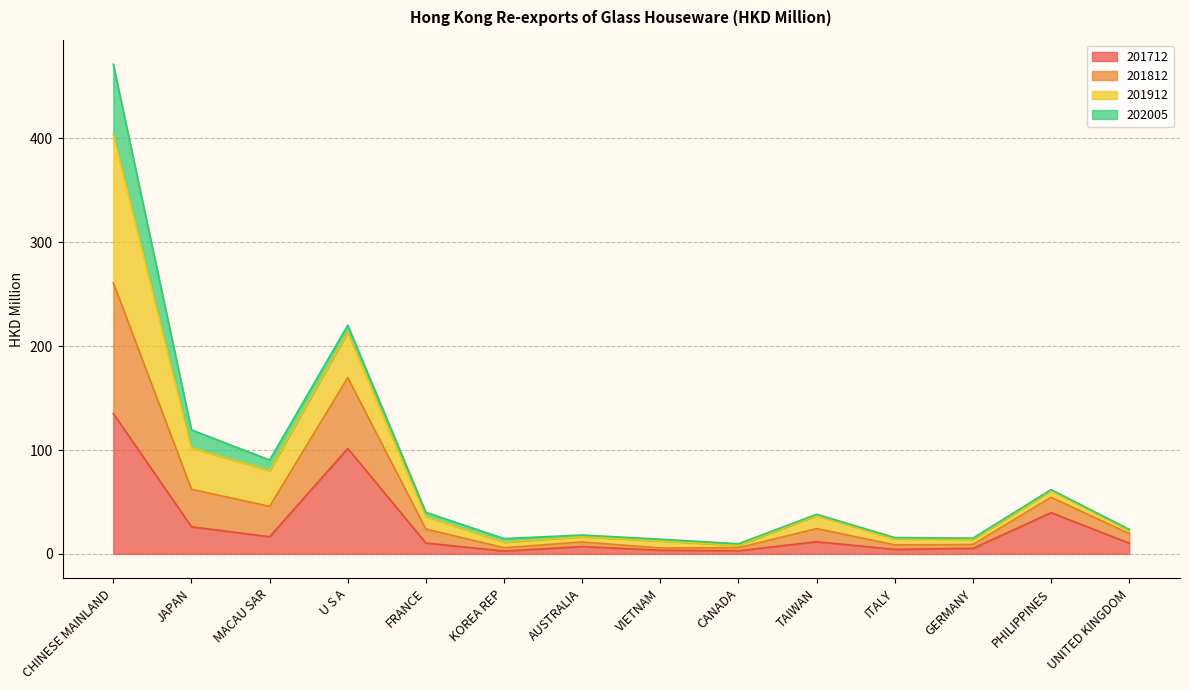

Rank the categories by 201712 value from highest to lowest.

CHINESE MAINLAND, U S A, PHILIPPINES, JAPAN, MACAU SAR, TAIWAN, FRANCE, UNITED KINGDOM, AUSTRALIA, GERMANY, ITALY, VIETNAM, CANADA, KOREA REP